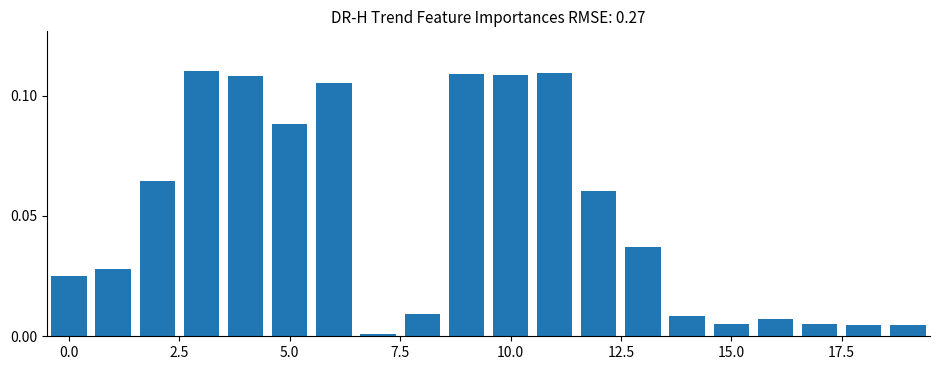

What is the sum of all values?

1.0